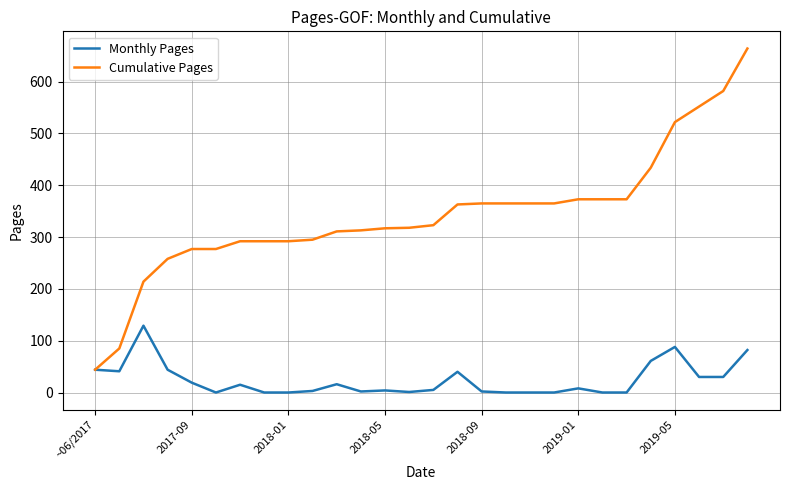

Which series has the largest total across all categories?

Cumulative Pages